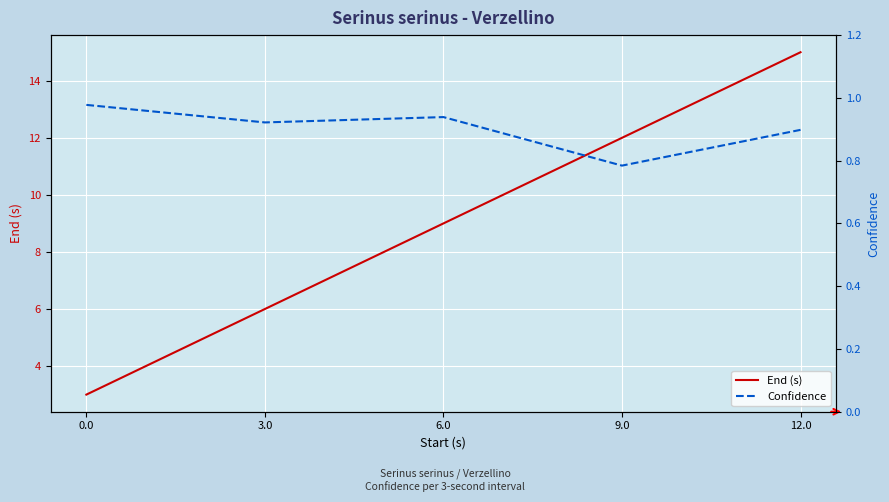

How many lines are shown in the chart?

2